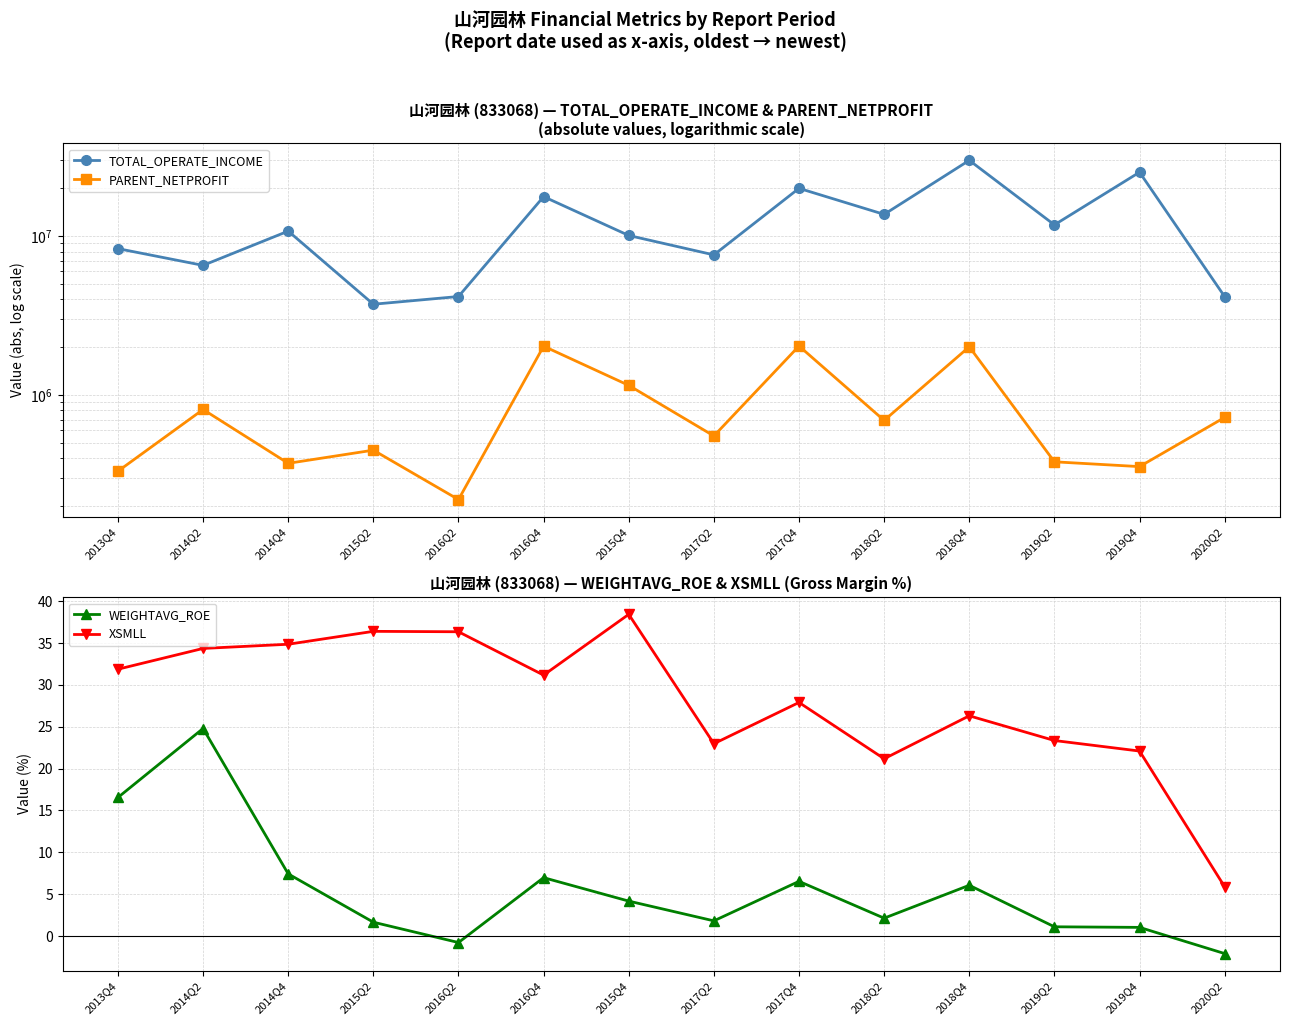

How many interior local peaks does the XSMLL series have?

4